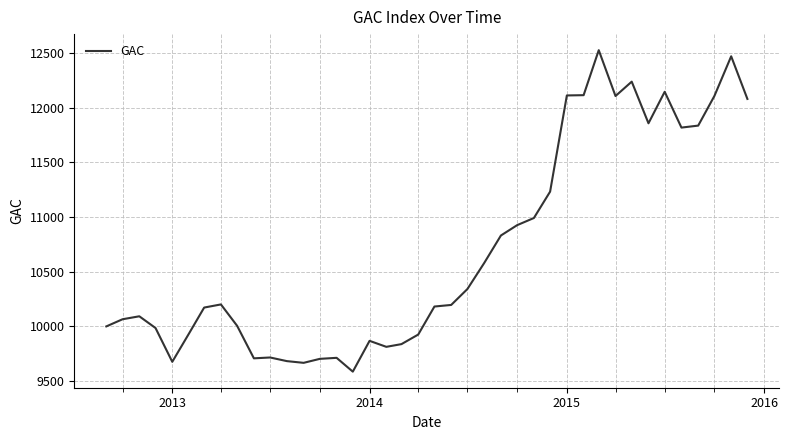

What is the difference between the maximum and minimum values?

2939.0